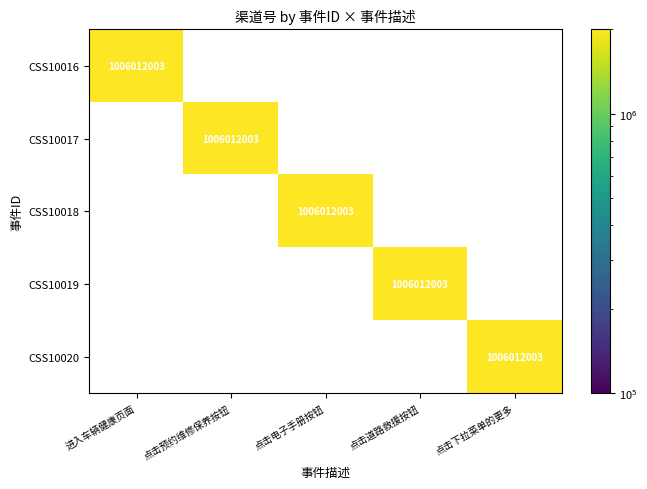

The CSS10017 series shows -351898560 at 进入车辆健康页面. True or false?

False